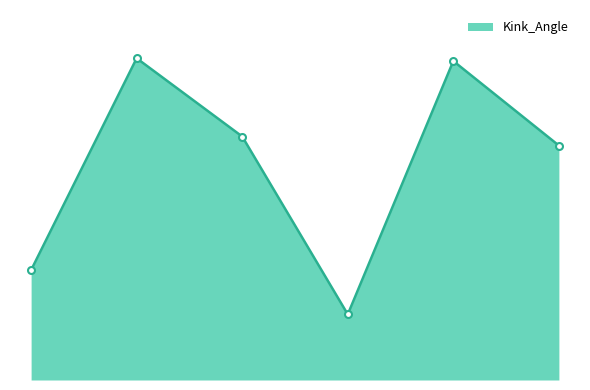

What is the label of the 5th point from the right?

72